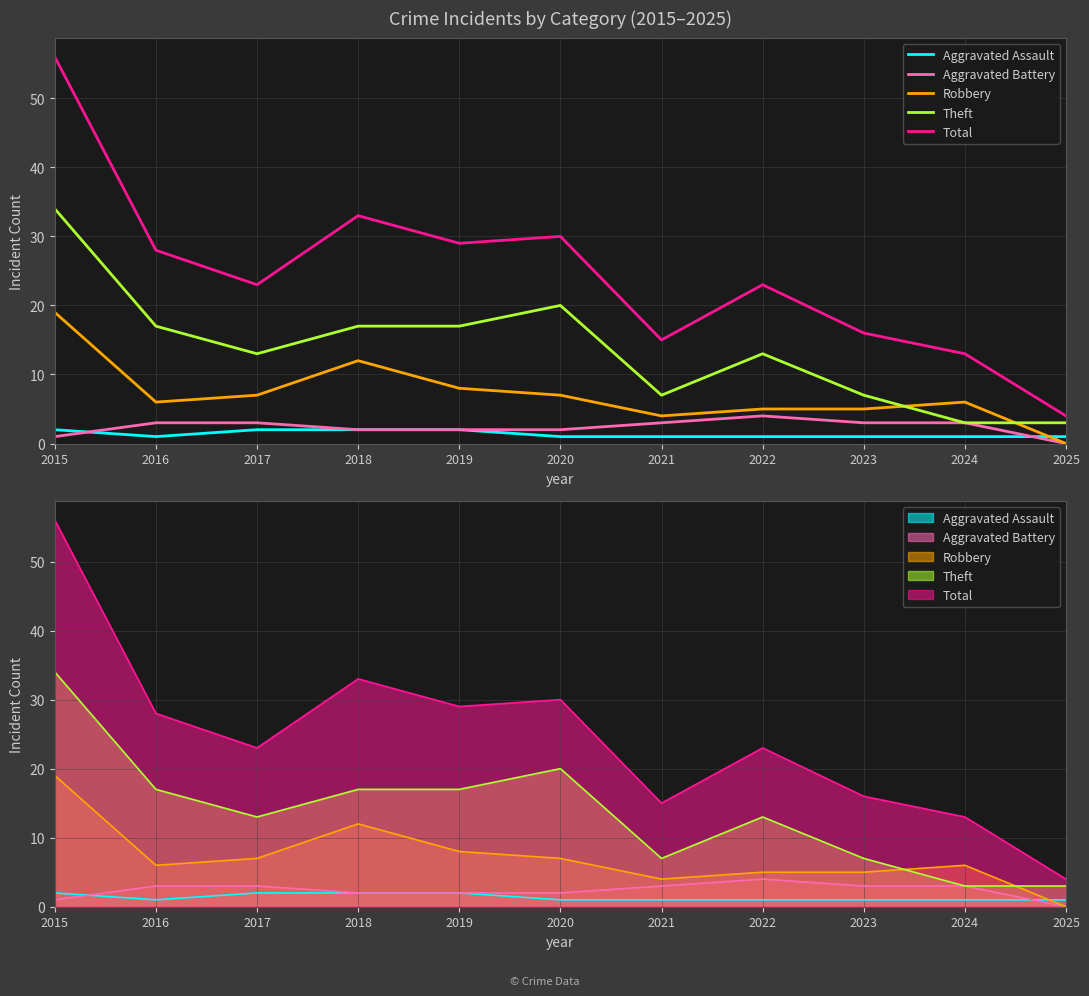

What is the maximum value shown in the chart?

56